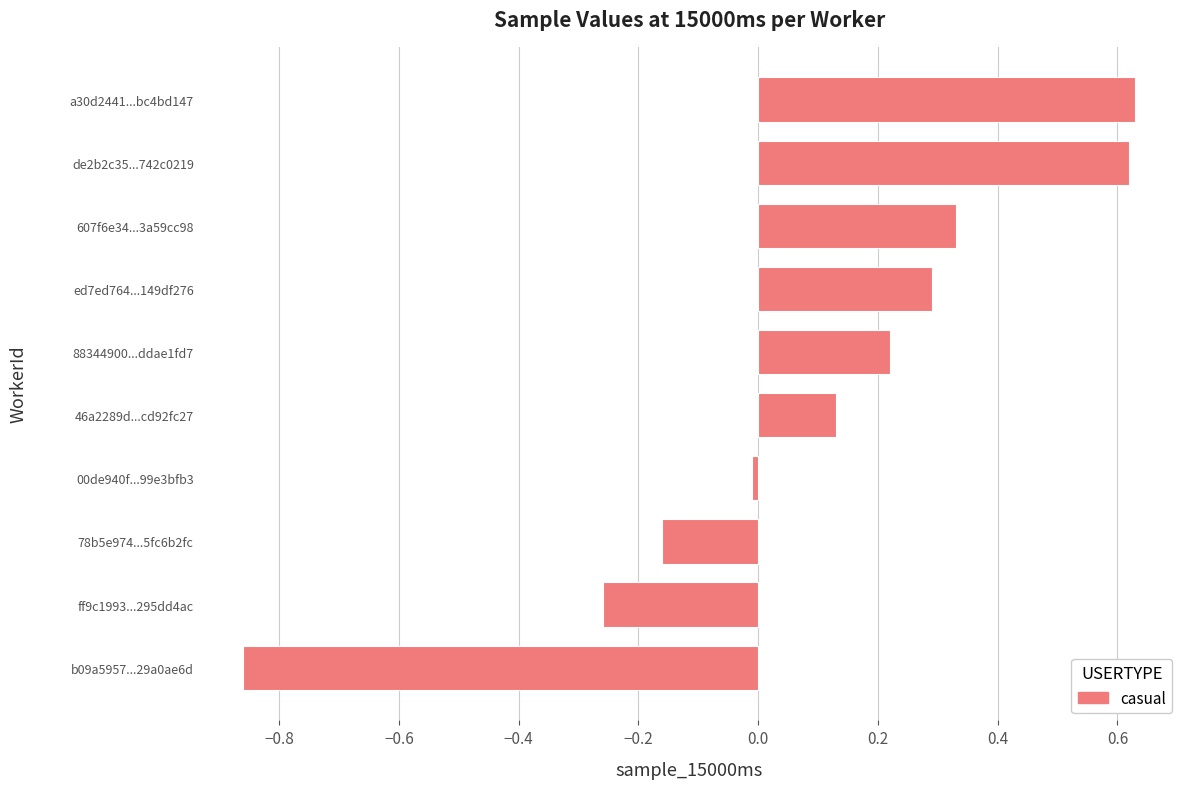

What is the sum of all values?

0.9